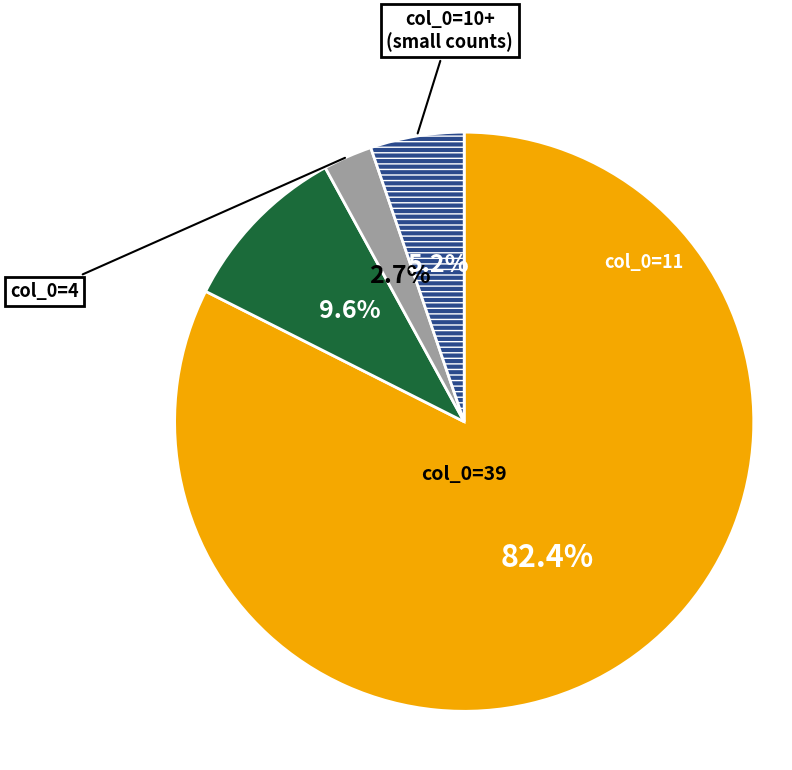

To the nearest percent, what is the difference between the largest and smallest slice percentages?

80%